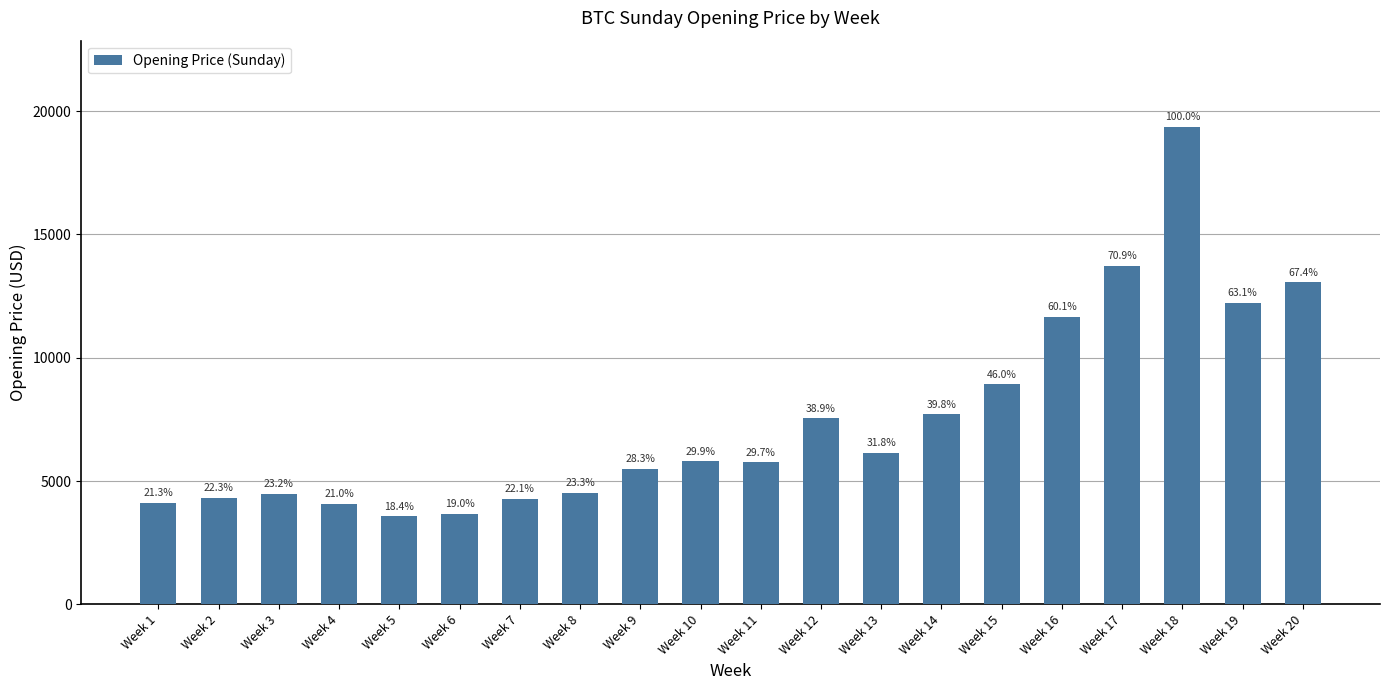

Are the bars horizontal?

No